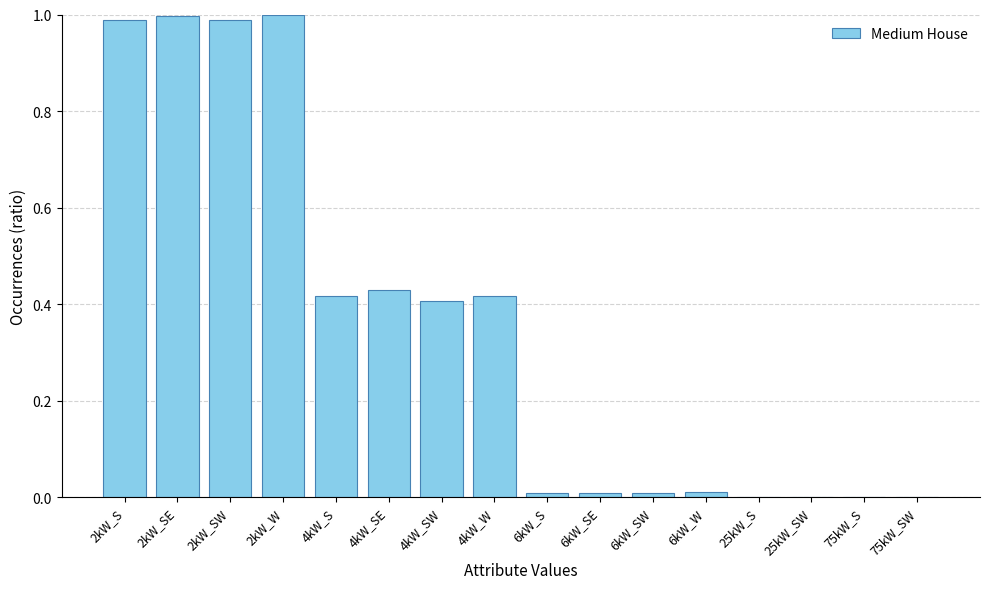

Is it true that the value at 4kW_S is 0.7?

False